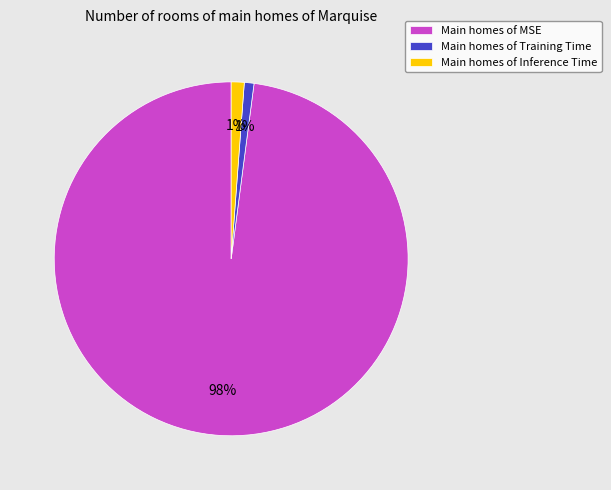

To the nearest percent, what is the difference between the largest and smallest slice percentages?

97%